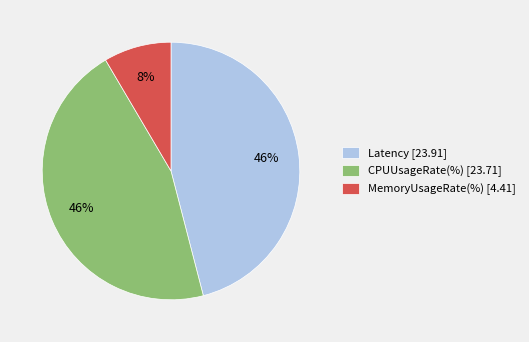

To the nearest percent, what is the combined percentage of CPUUsageRate(%) [23.71] and MemoryUsageRate(%) [4.41]?

54%